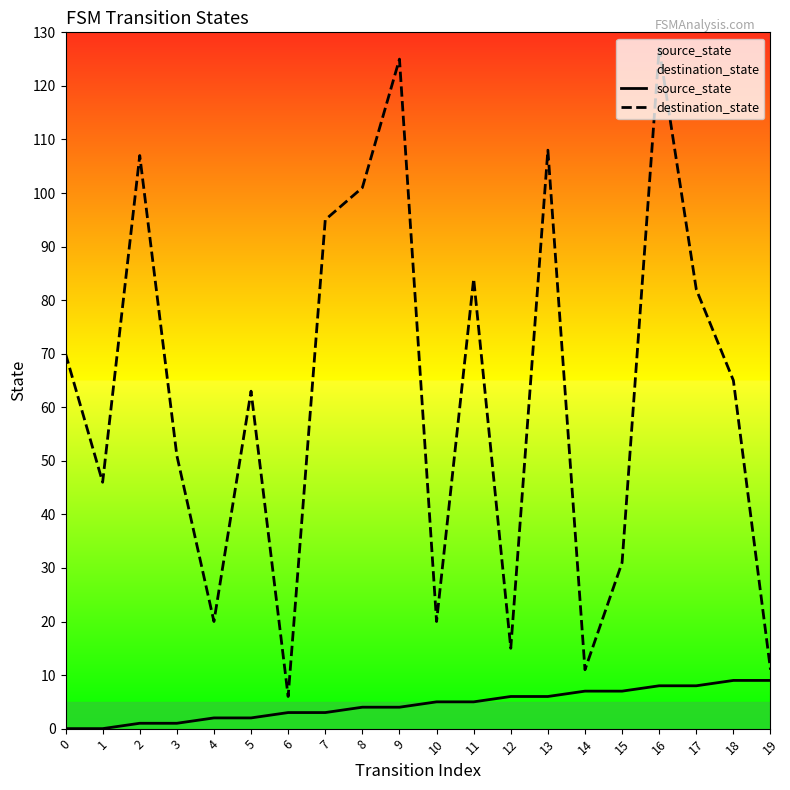

Read the destination_state value at 15.

31